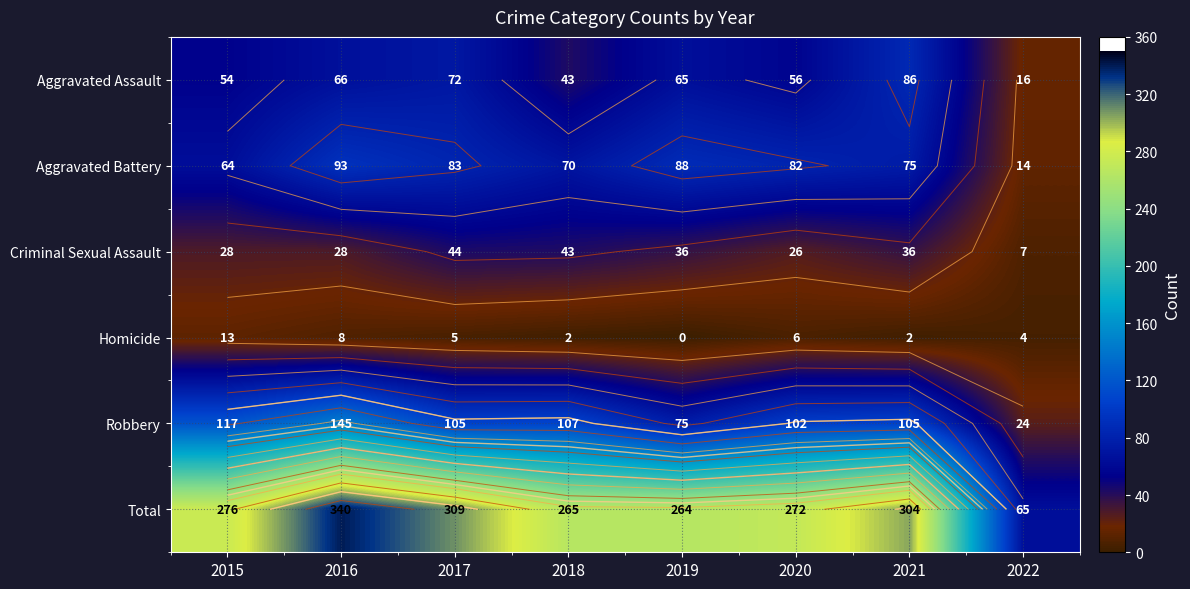

The Robbery series shows 34 at 2019. True or false?

False